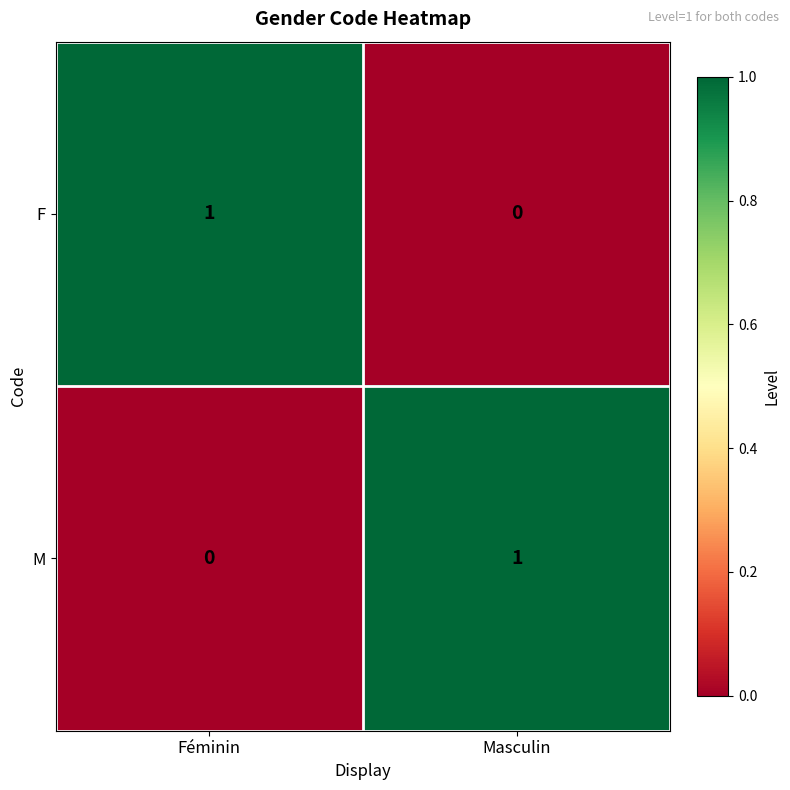

The F series shows 1 at Masculin. True or false?

False